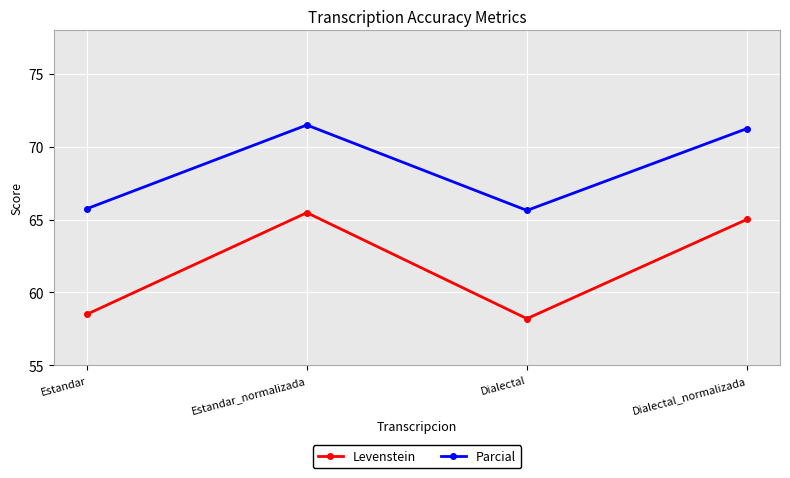

At Estandar_normalizada, list the series in order from smallest to largest.

Levenstein, Parcial